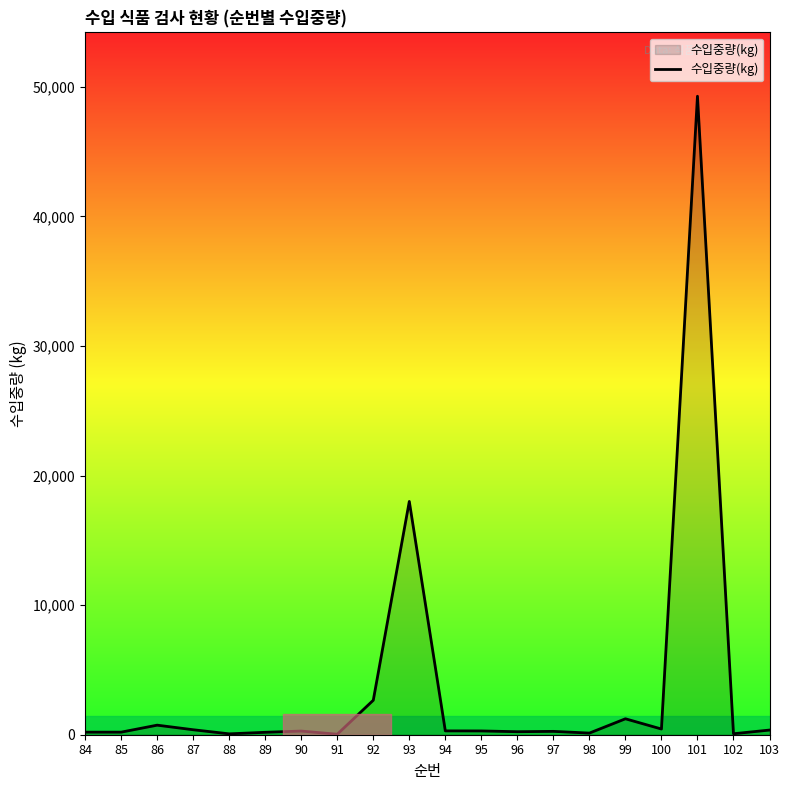

What is the difference between the maximum and minimum values?

49228